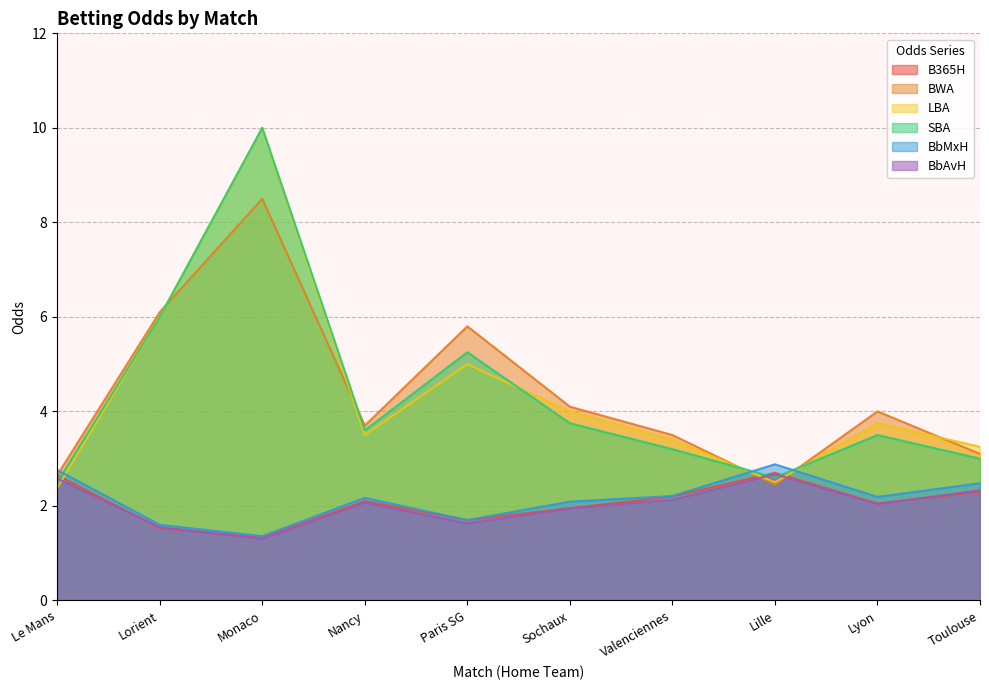

What is the sum of all LBA values?

43.8